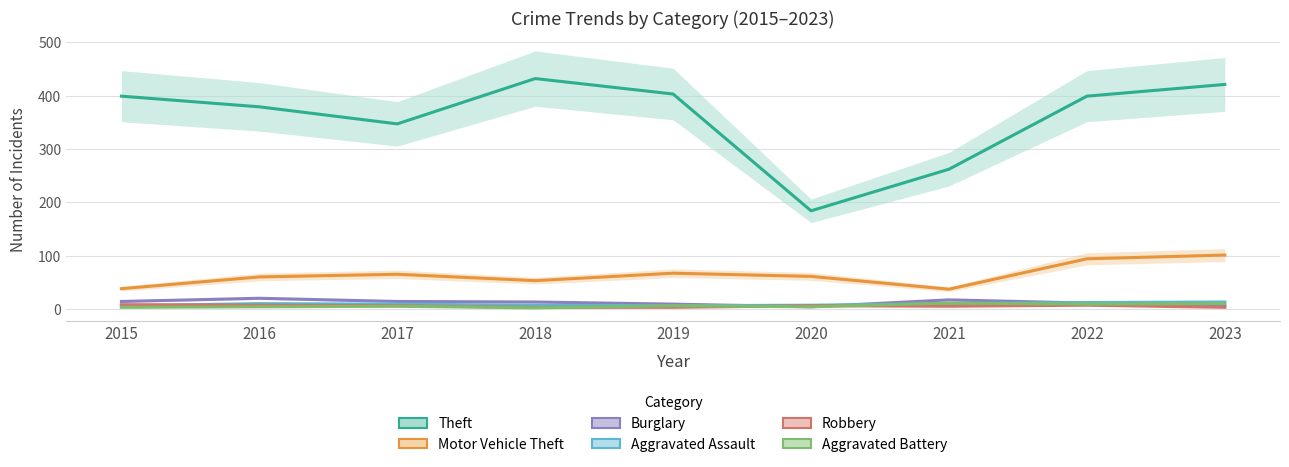

What is the difference between the Aggravated Battery values at 2023 and 2018?

8